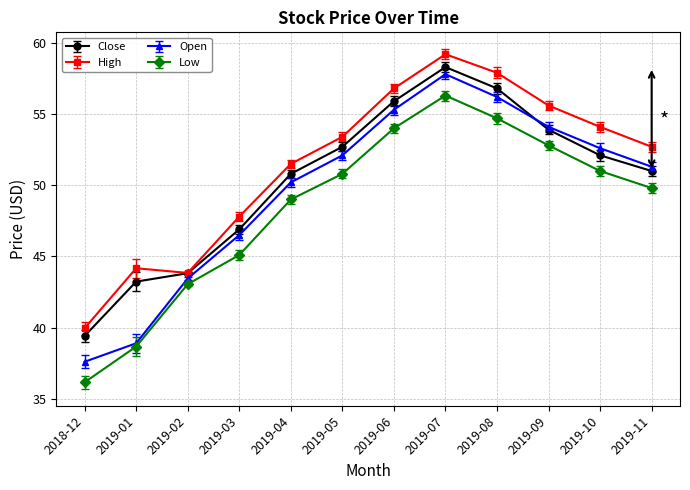

What is the total value across all series at 2019-10?

209.8